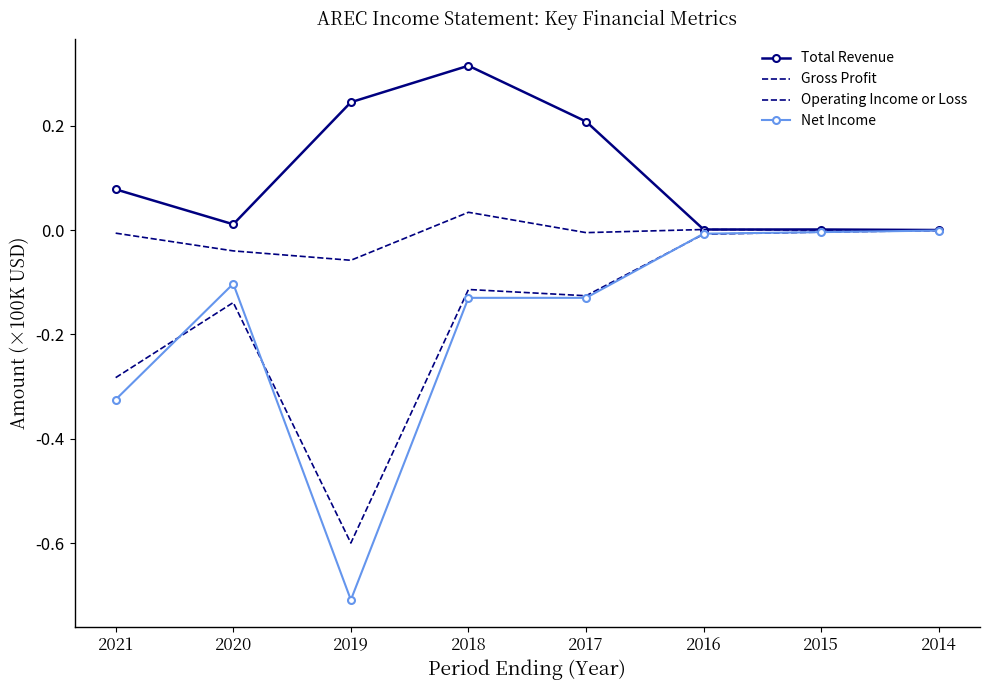

True or false: Operating Income or Loss and Total Revenue cross at least once.

False